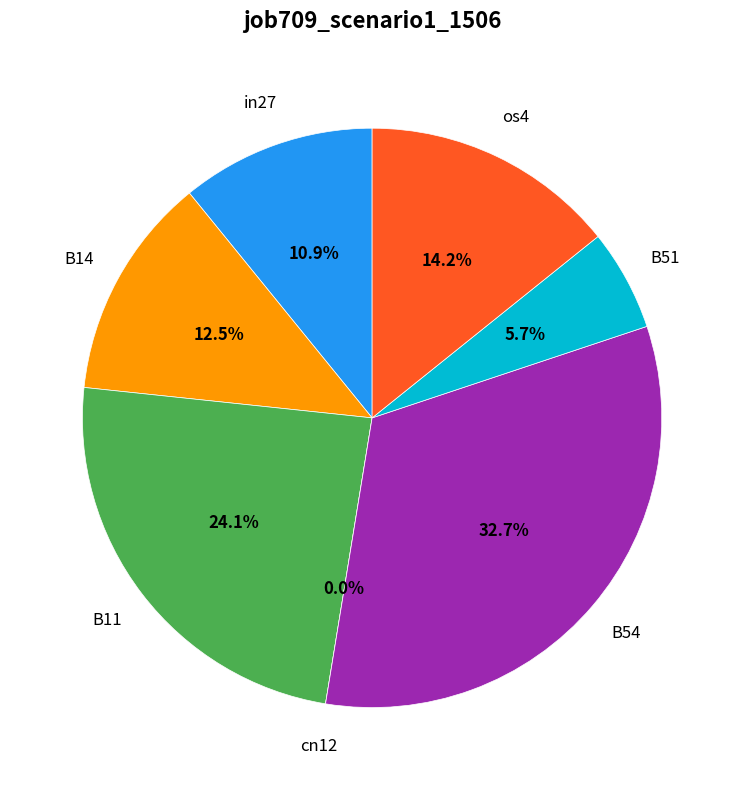

What percentage do B11 and B14 together represent?

36.6%